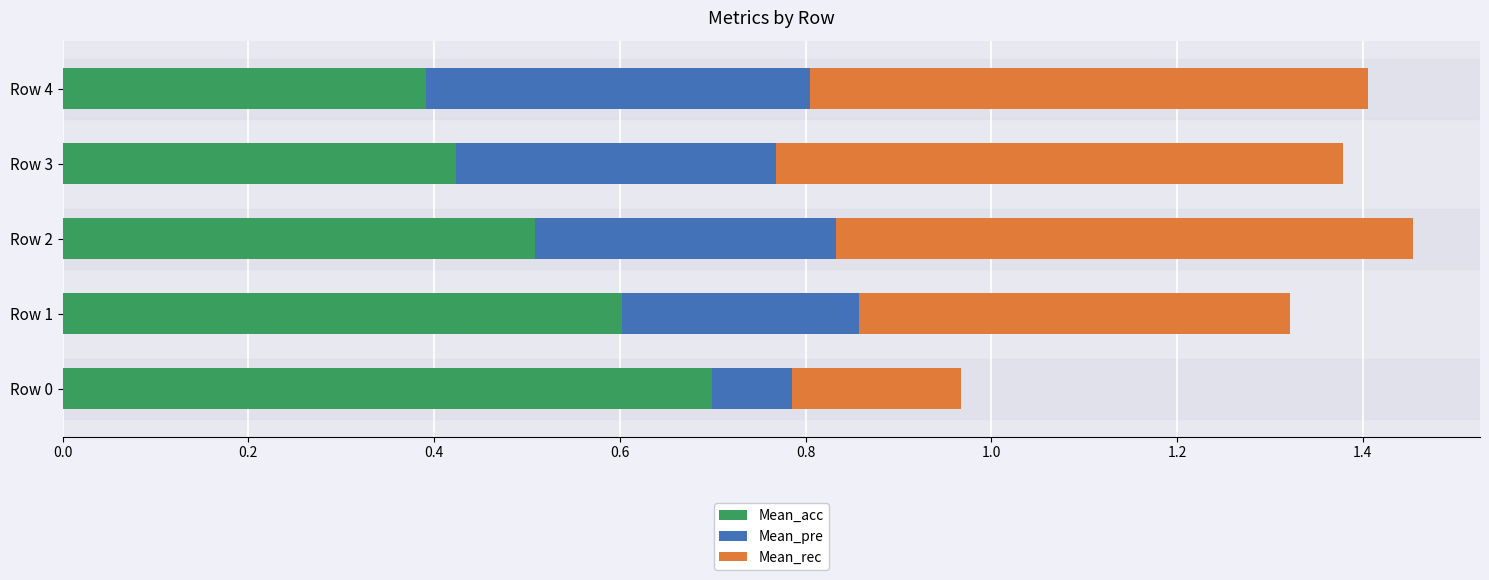

At which label does Mean_acc reach its peak?

Row 0